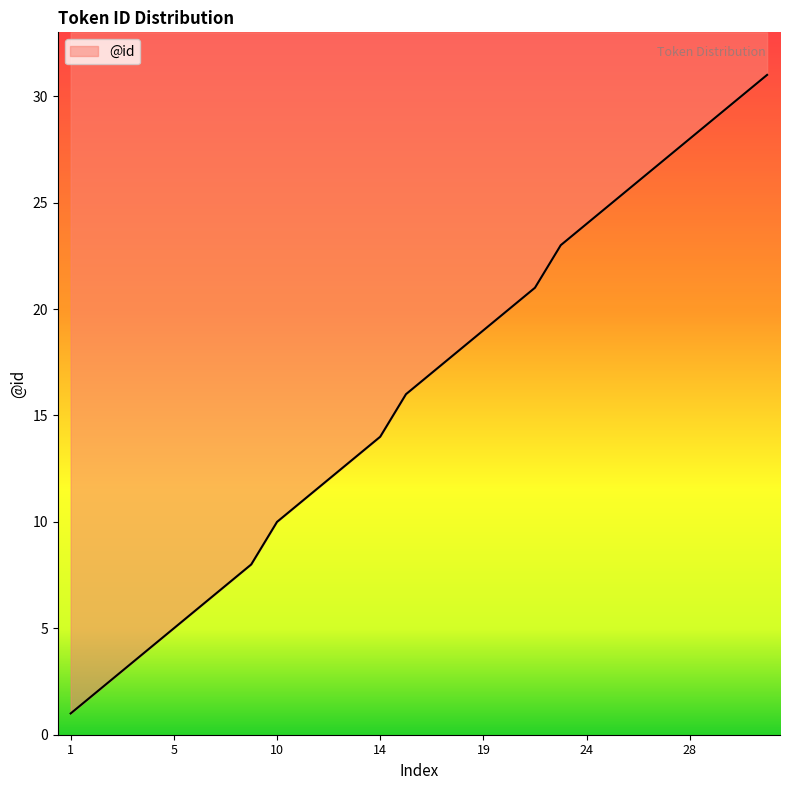

What is the value of the 3rd point from the left?

3